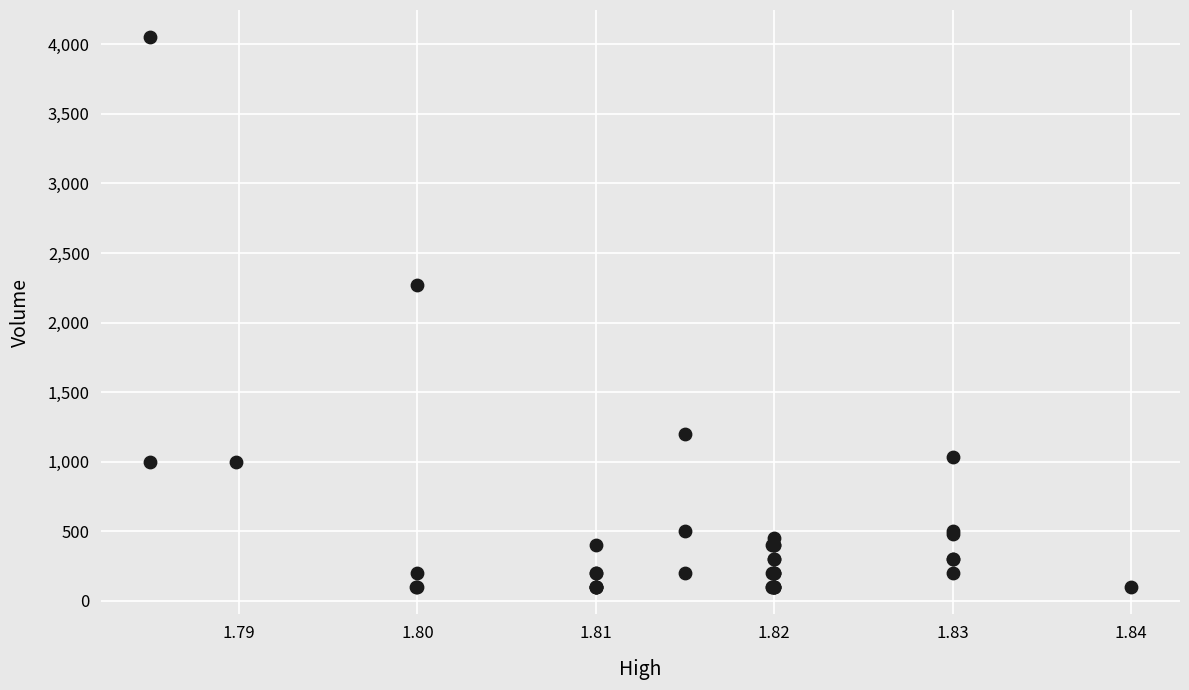

What Y value in the scatter plot is closest to 2075?

2268